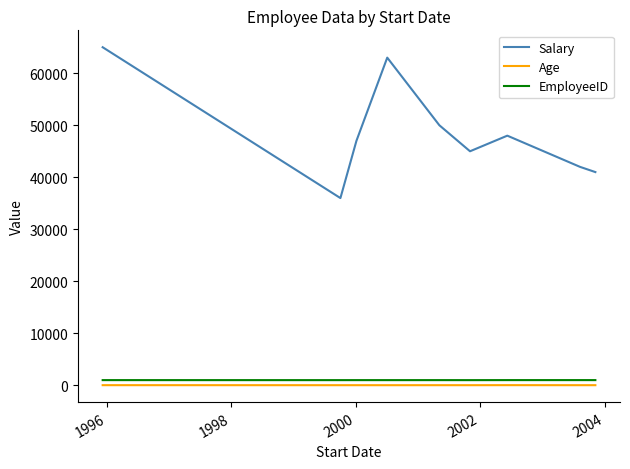

Which series has the largest total across all categories?

Salary